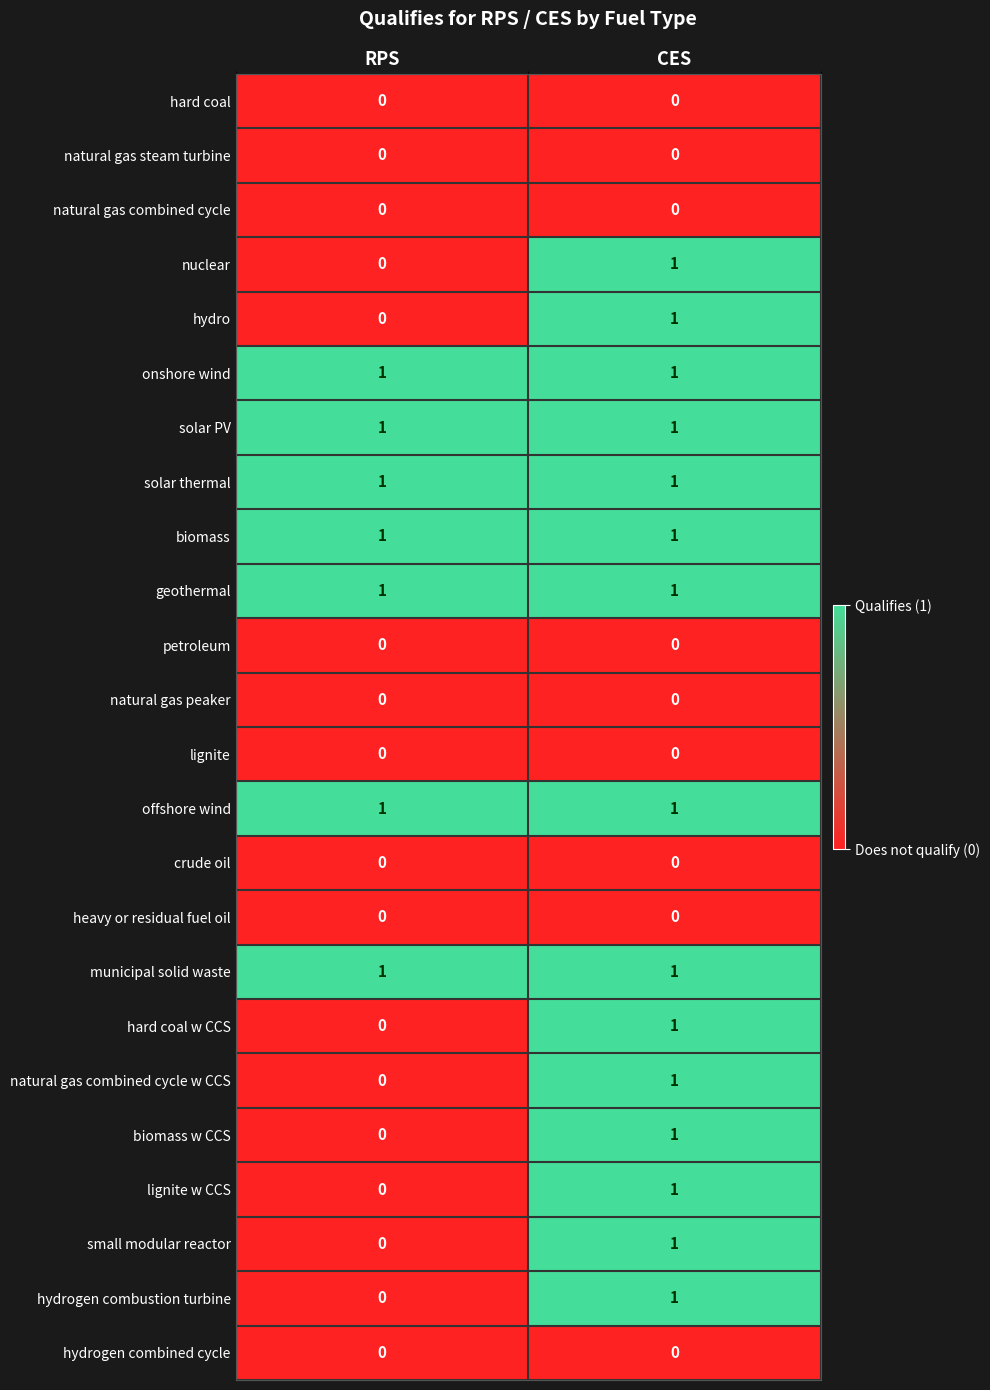

What is the difference between the highest and lowest values at CES?

1